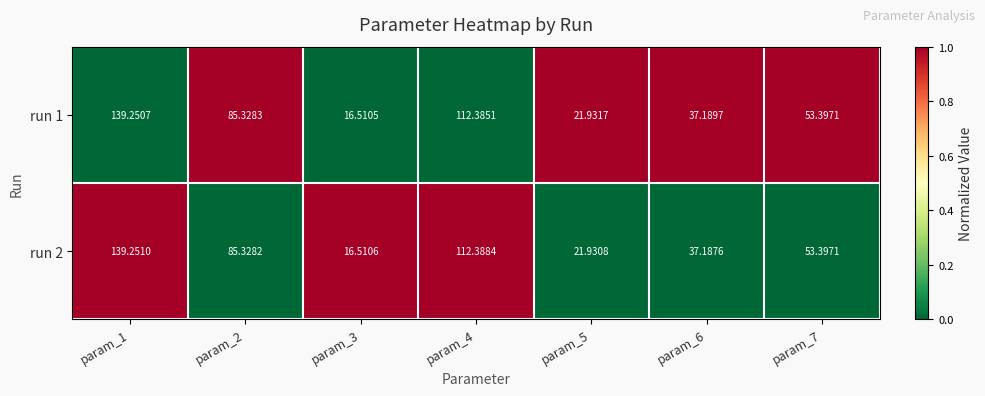

Is the value of run 2 at param_1 greater than the value of run 1 at param_4?

Yes